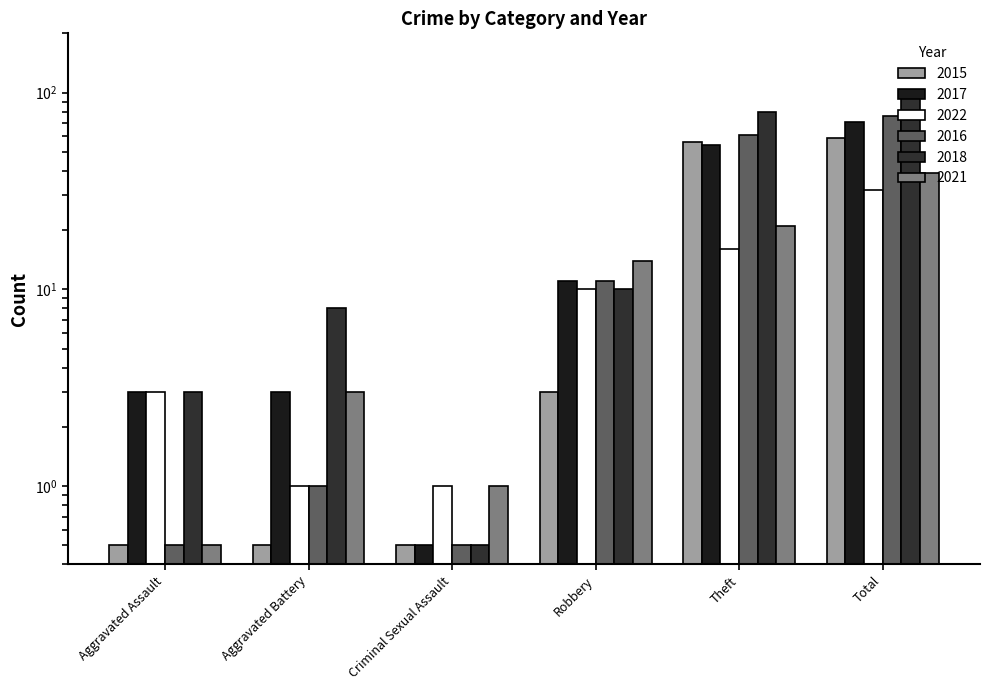

Reading right to left, what are all the values shown in this chart?

2015: 59.0	56.0	3.0	0.5	0.5	0.5
2017: 71.0	54.0	11.0	0.5	3.0	3.0
2022: 32.0	16.0	10.0	1.0	1.0	3.0
2016: 76.0	61.0	11.0	0.5	1.0	0.5
2018: 101.0	80.0	10.0	0.5	8.0	3.0
2021: 39.0	21.0	14.0	1.0	3.0	0.5